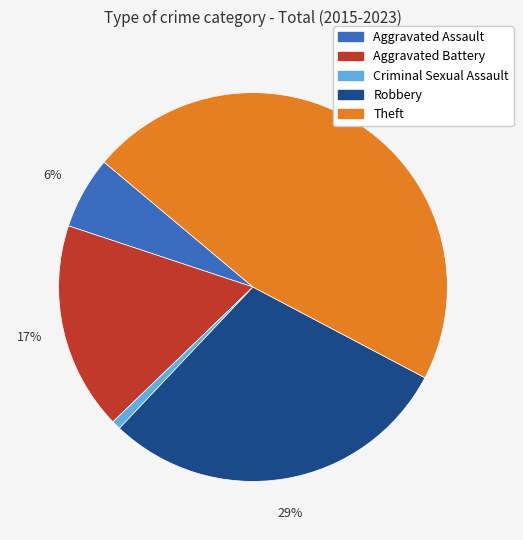

Is the sum of Theft and Aggravated Assault greater than half?

Yes